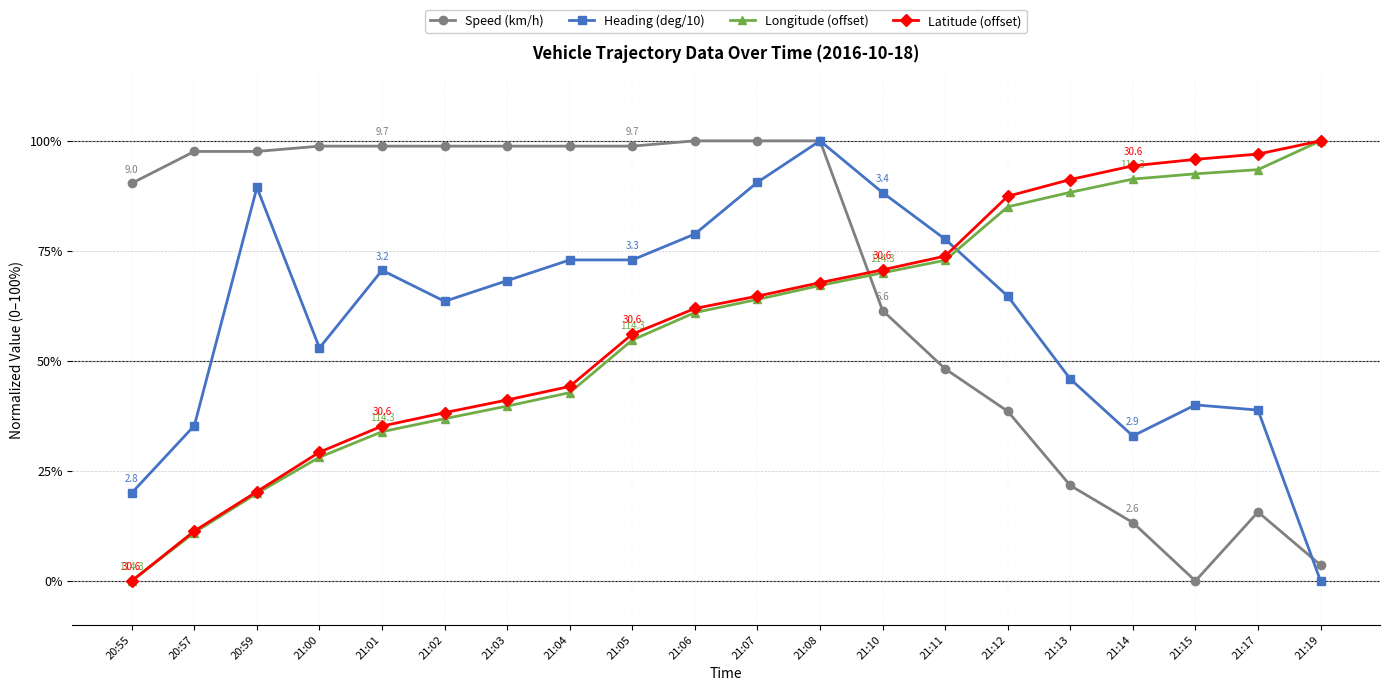

The value of Longitude (offset) at 21:08 is 67.1. True or false?

True